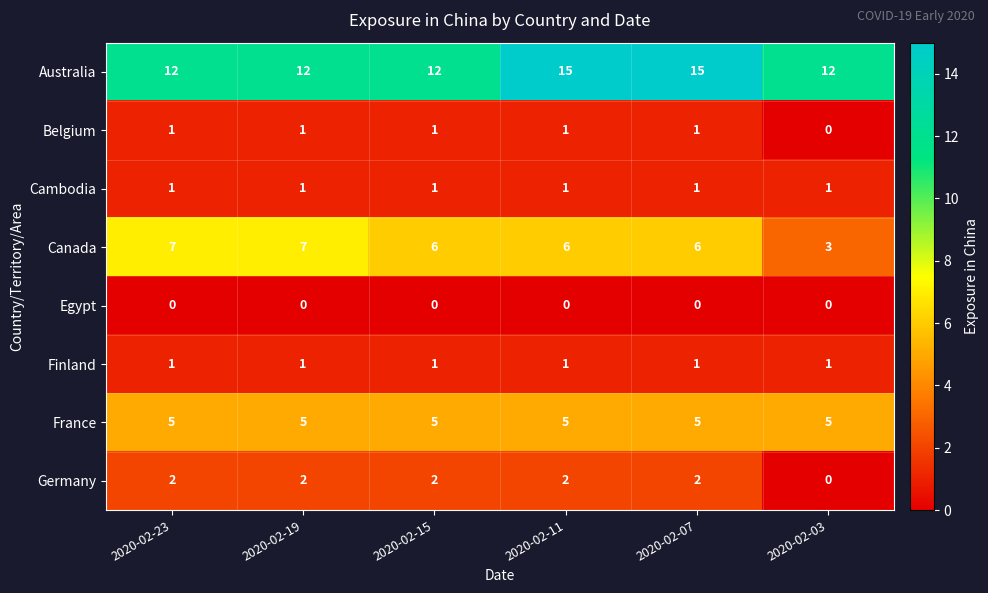

Is it true that Finland equals 1 at 2020-02-11?

True